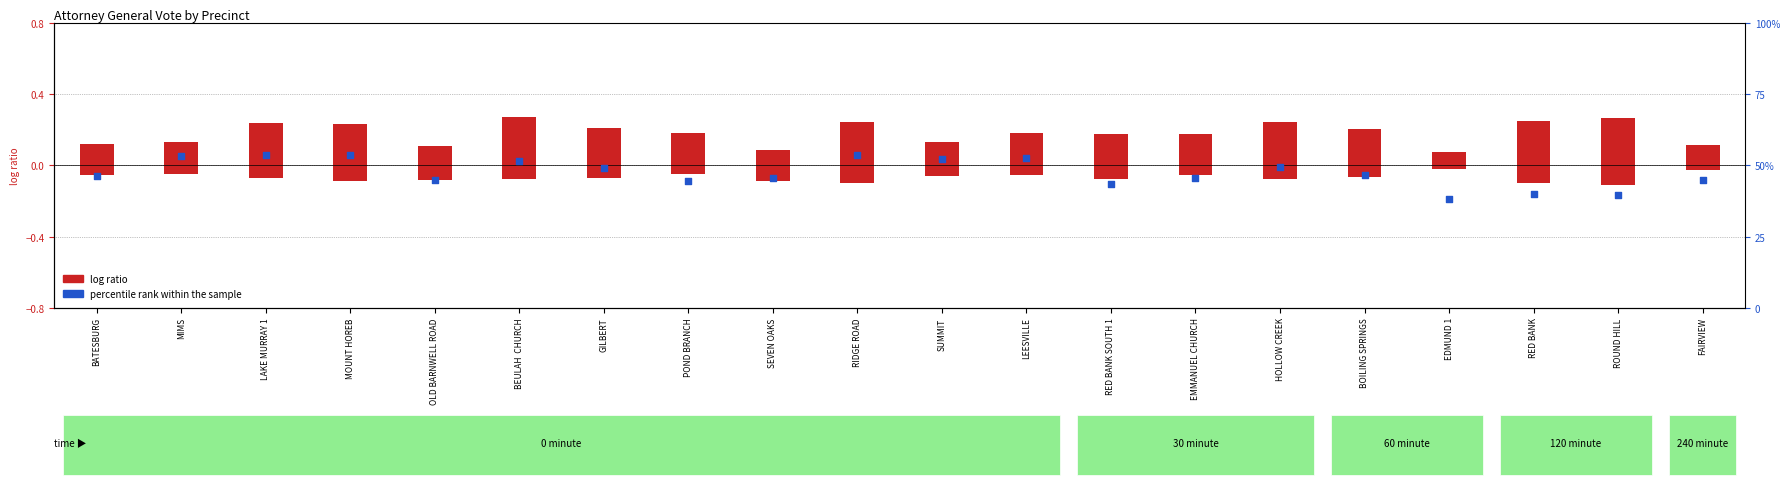

What is the total value across all series at RIDGE ROAD?

53.9